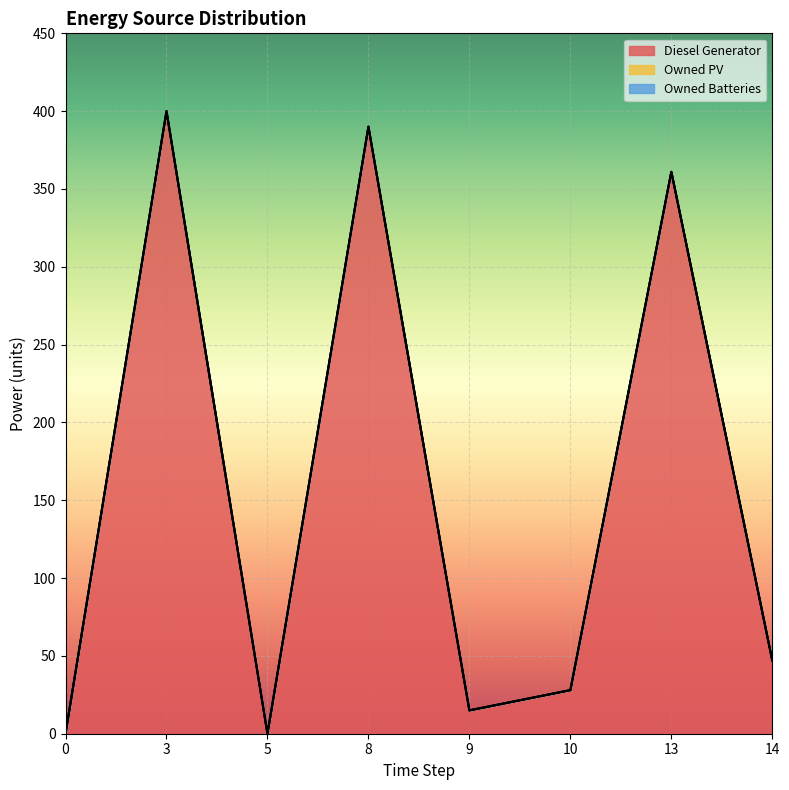

Reading left to right, what are all the values shown in this chart?

Diesel Generator: 0	400	0	390	15	28	361	47
Owned PV: 0	0	0	0	0	0	0	0
Owned Batteries: 0	0	0	0	0	0	0	0